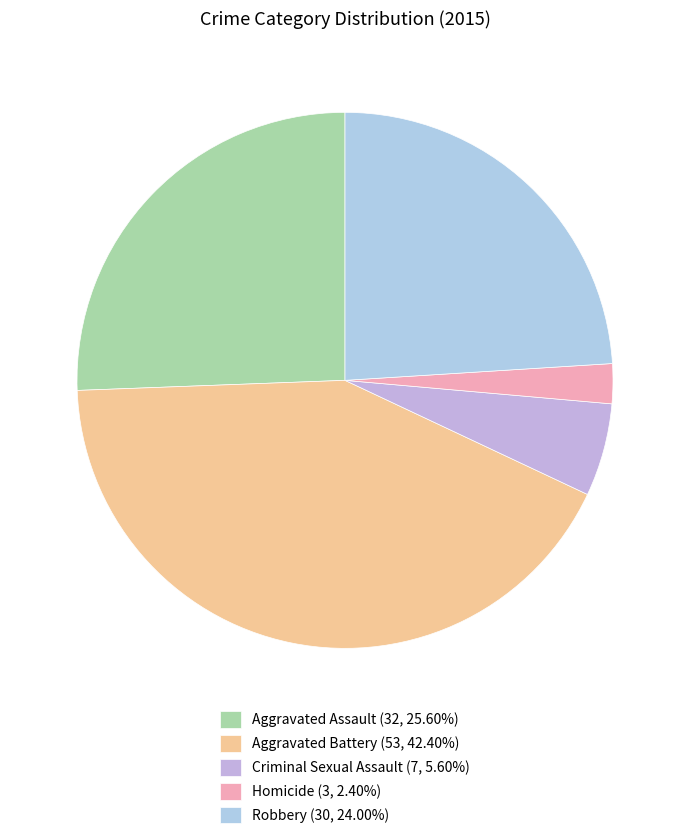

What is the ratio of the value at Aggravated Battery to the value at Robbery?

1.8